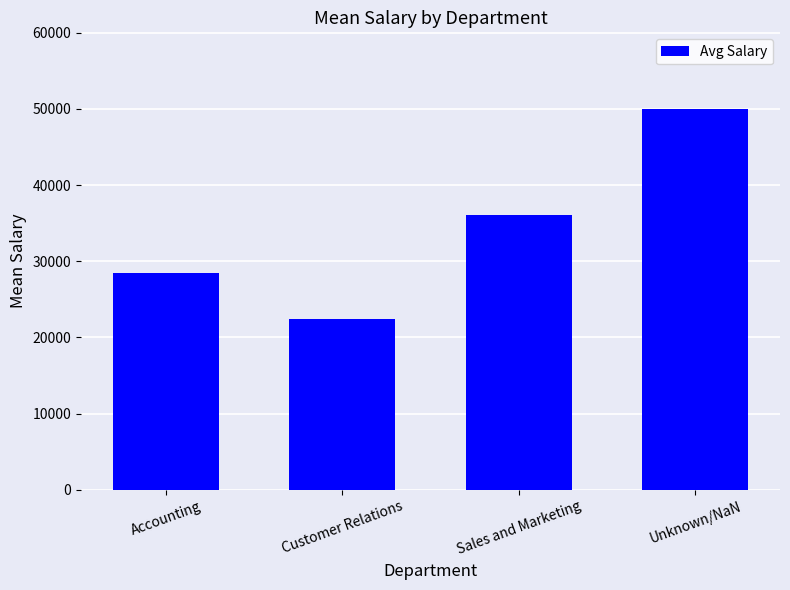

What is the label of the 2nd bar from the right?

Sales and Marketing